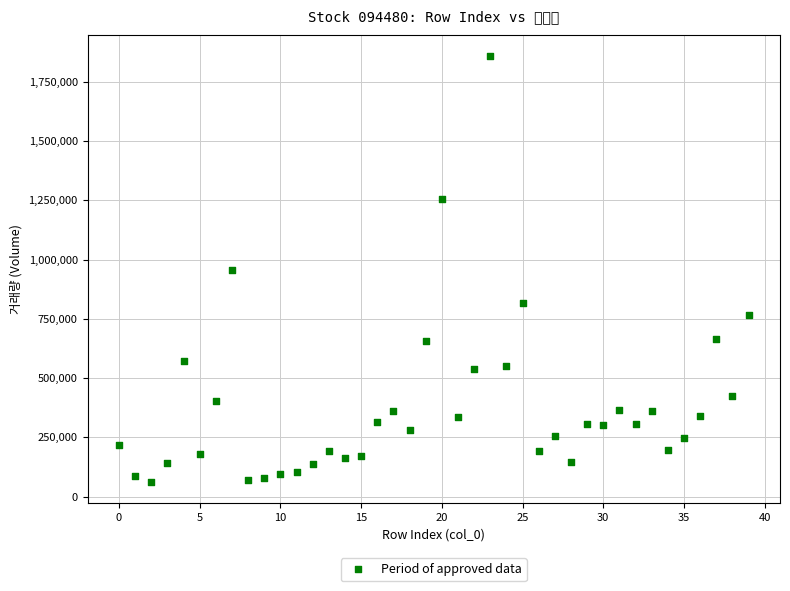

What is the range of Y values (max minus min)?

1795848